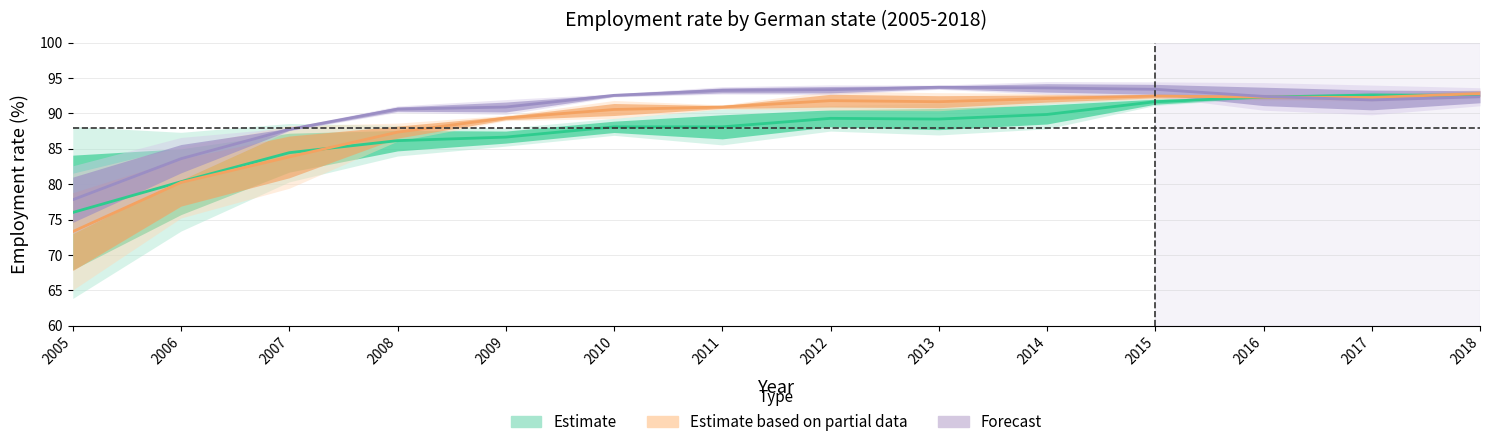

At which category does Estimate based on partial data reach its first local valley?

2013